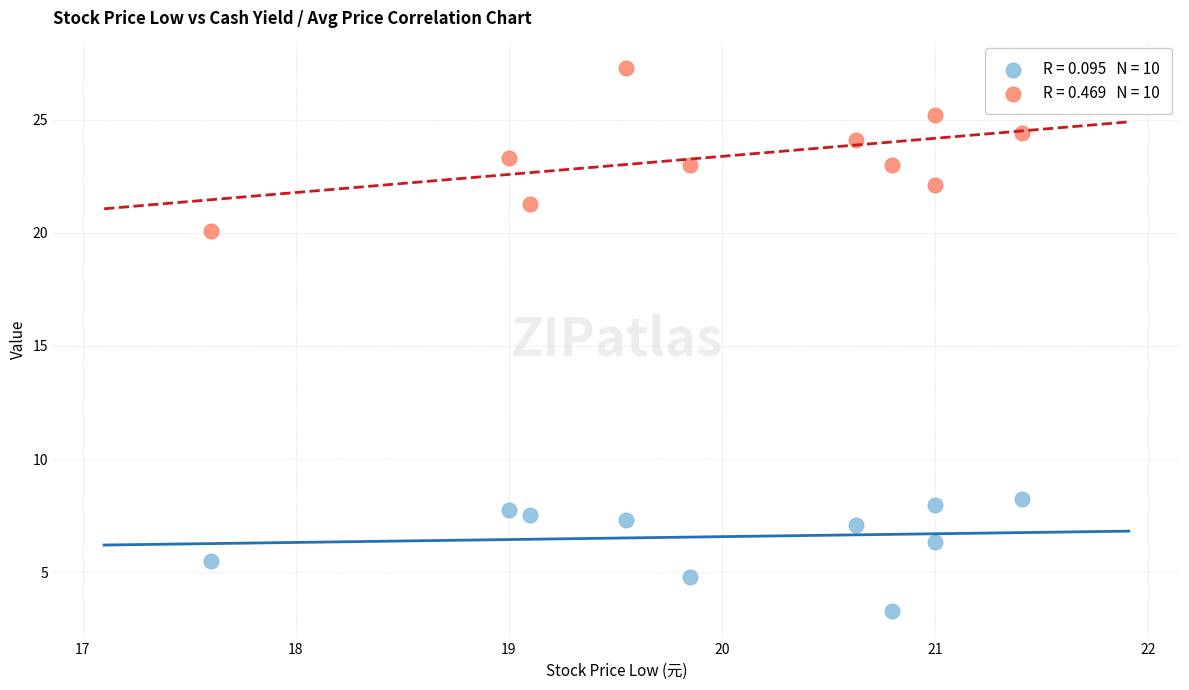

Across all data points, what is the range of Y values (max minus min)?

24.0